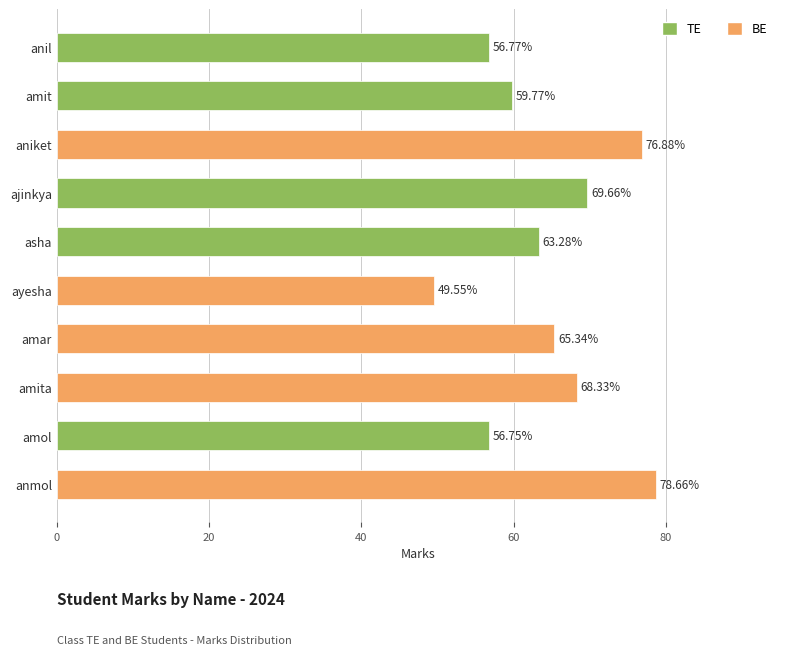

Between amol and ayesha, which is larger?

amol